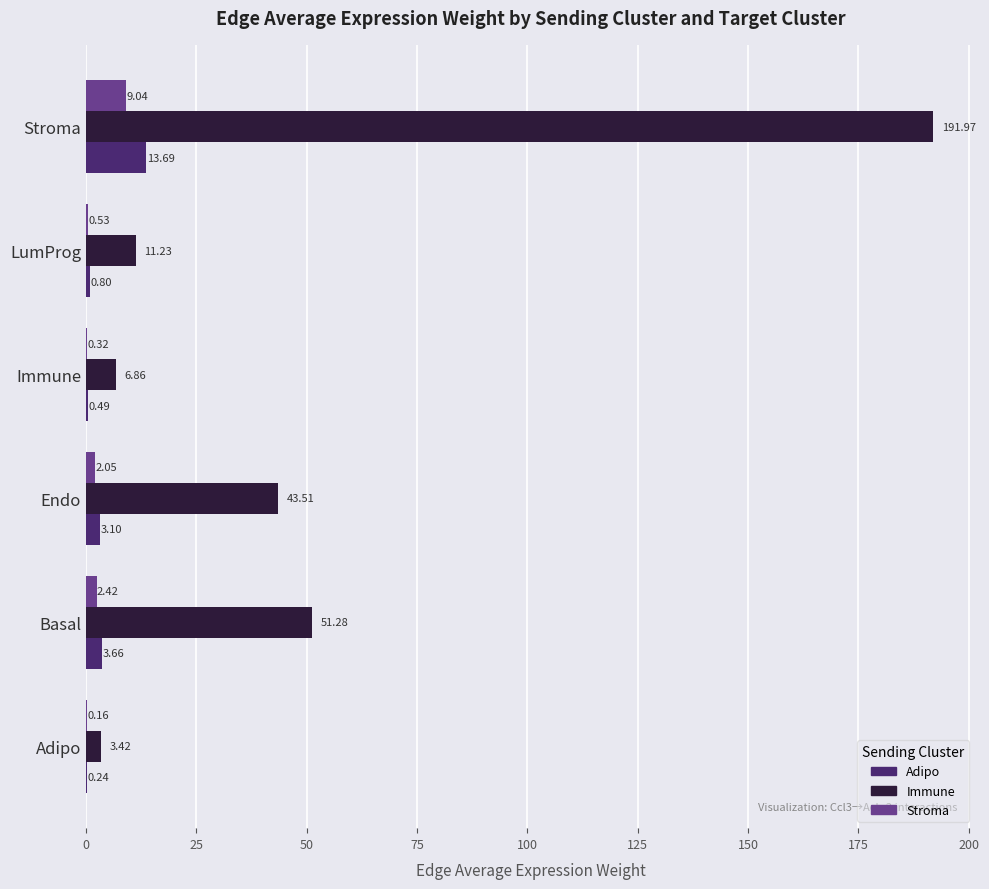

What is the greatest value displayed?

192.0